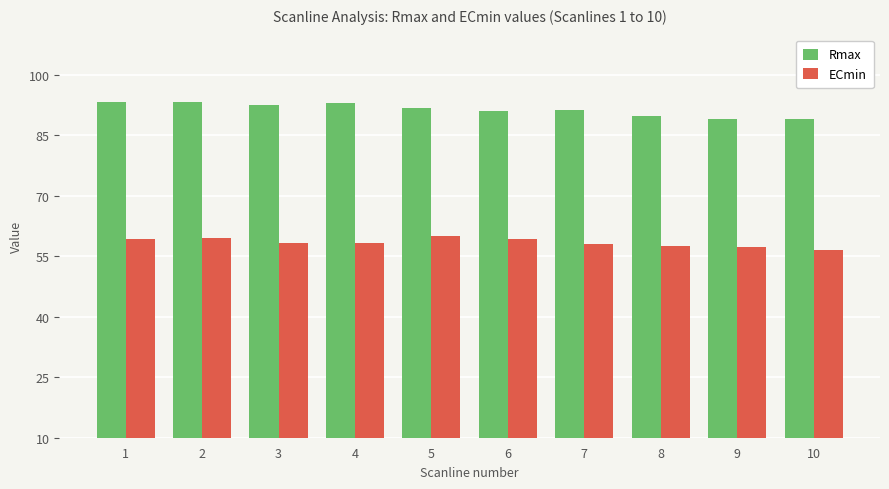

What is the minimum value shown in the chart?

56.5